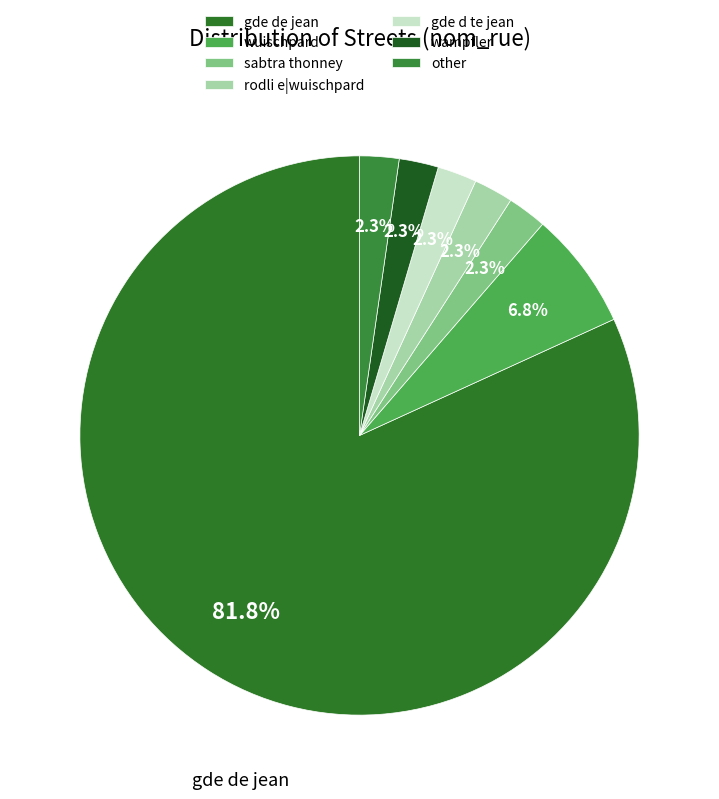

Which slice is the largest?

gde de jean